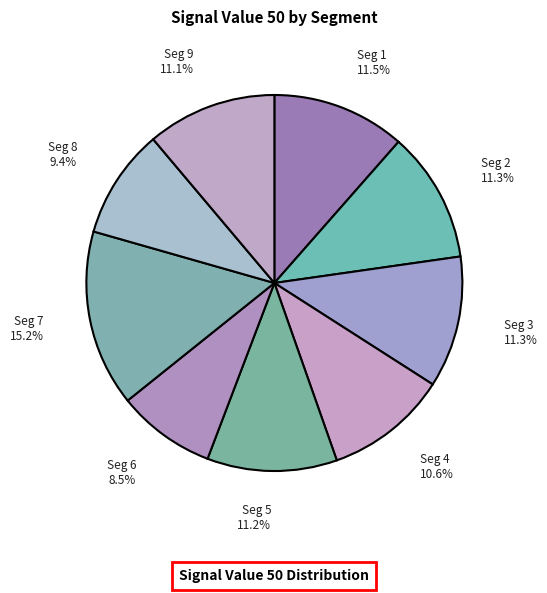

Does any single category account for the majority?

No